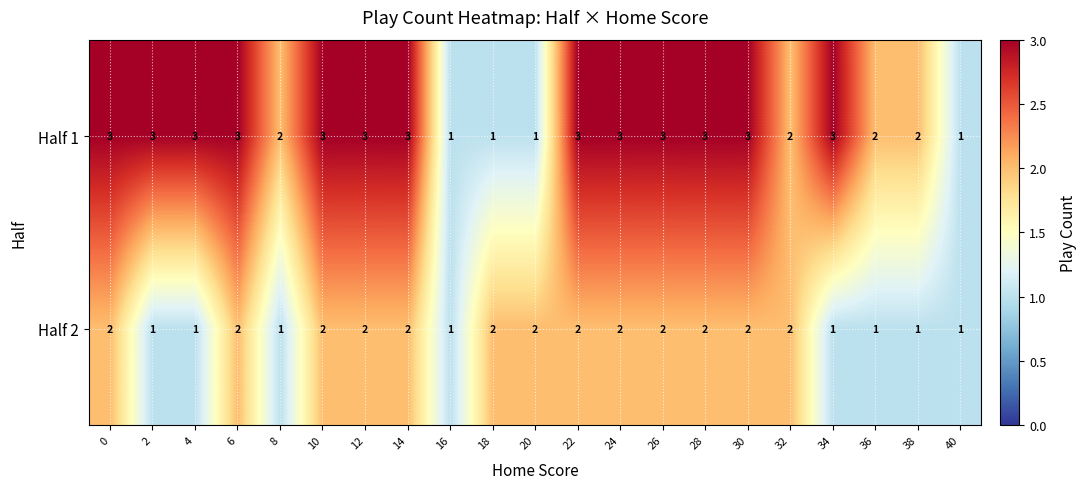

What is the total value across all series at 30?

5